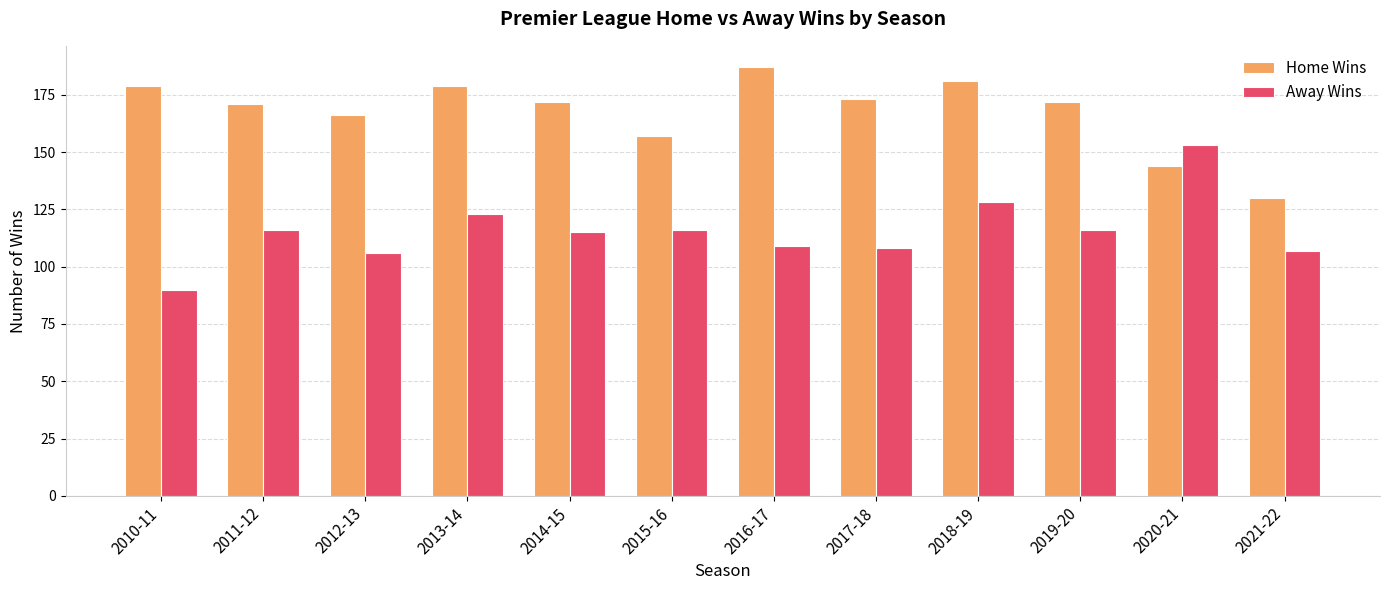

How many groups of bars are there?

12